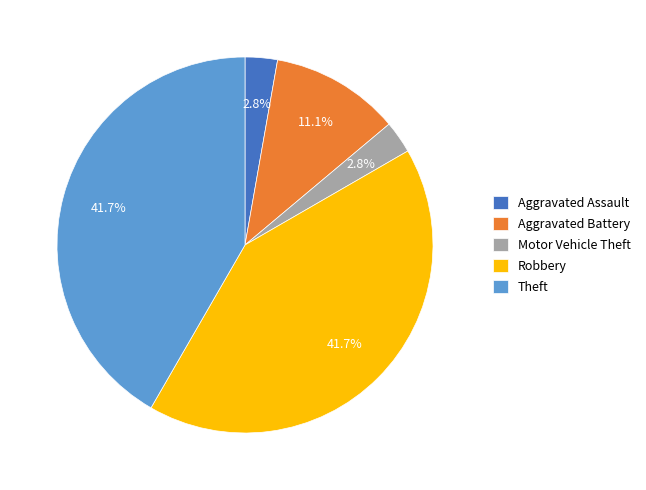

Which has a higher value, Motor Vehicle Theft or Aggravated Battery?

Aggravated Battery